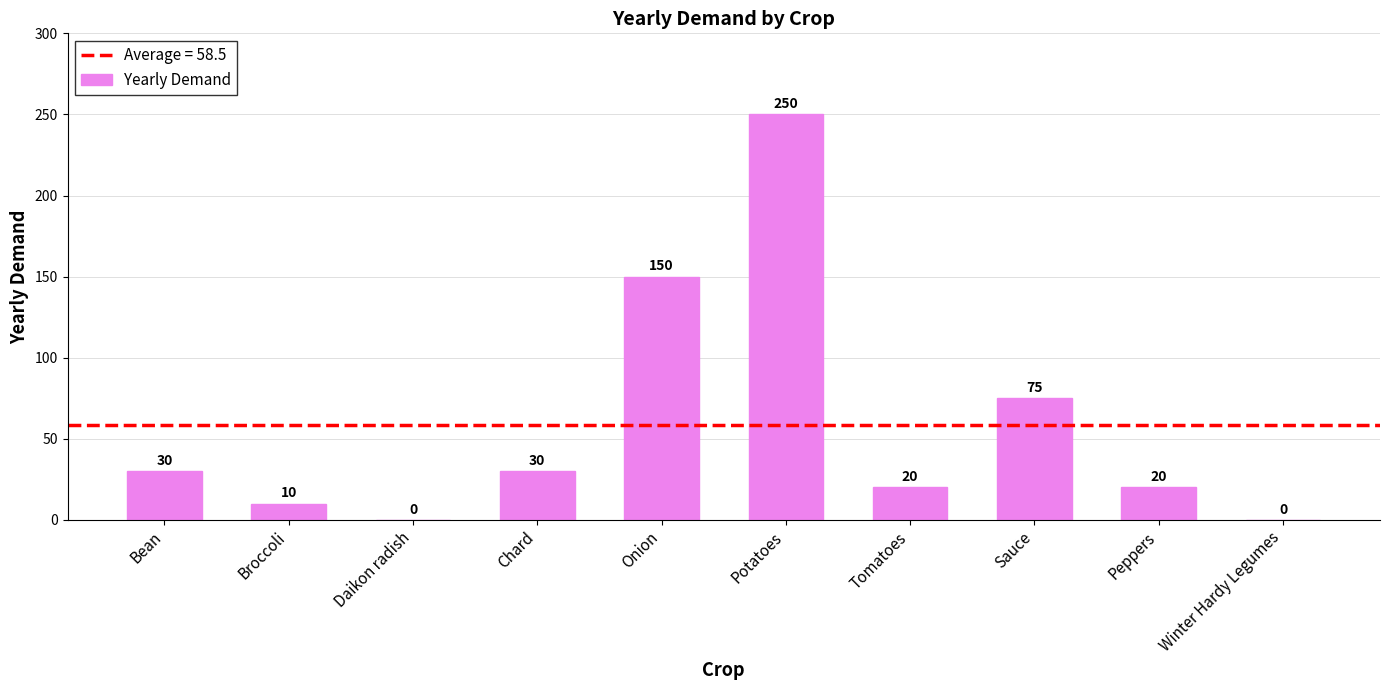

What value does the data have at Chard, to the nearest 5?

30